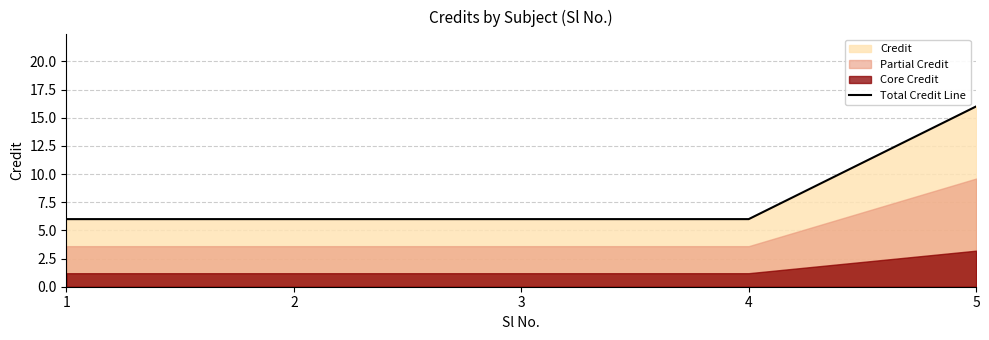

The value at 3 is 3. True or false?

False